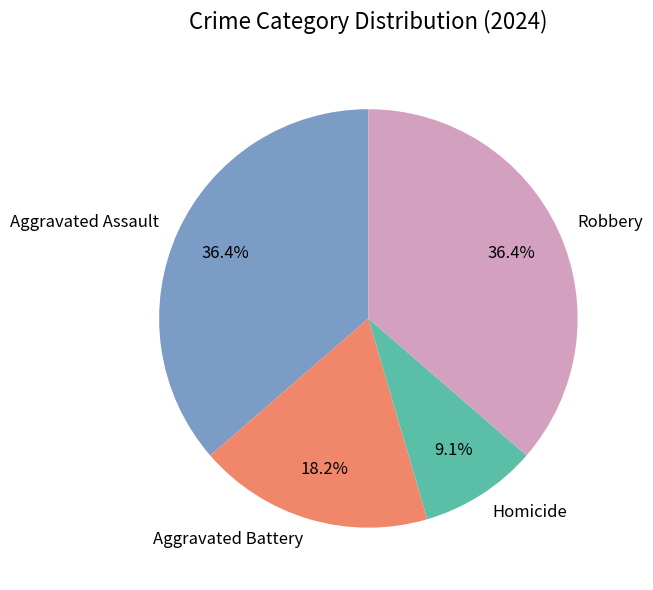

Which slice is the smallest?

Homicide